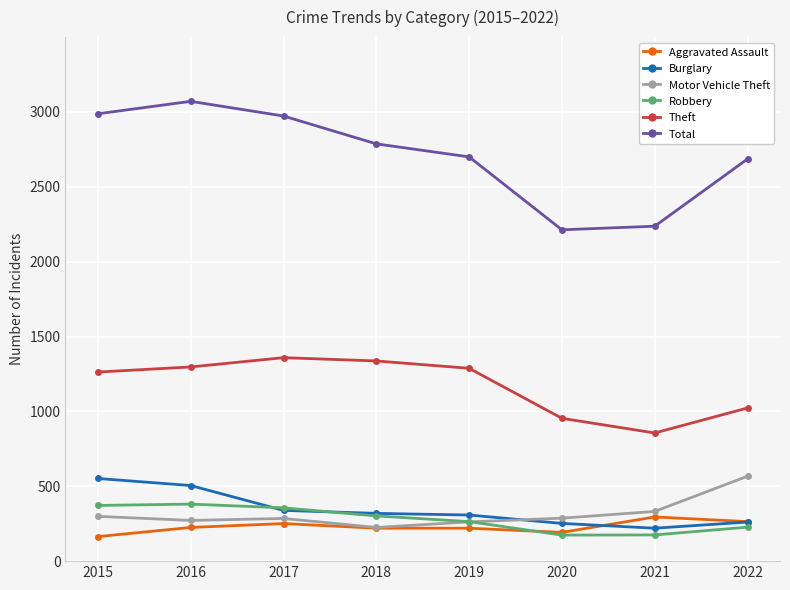

How many categories are shown in the chart?

8